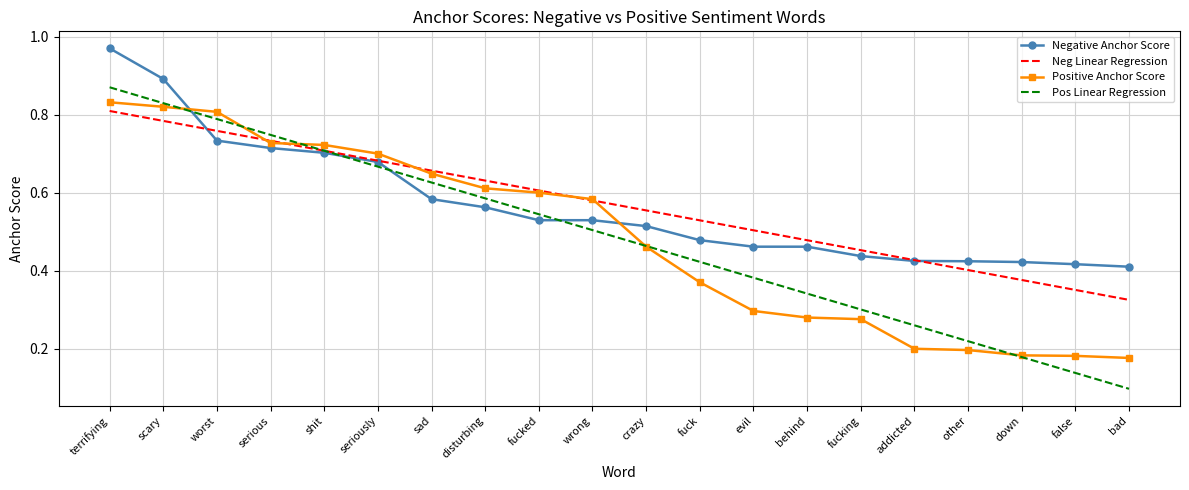

Which category has the highest value in the Neg Linear Regression series?

terrifying